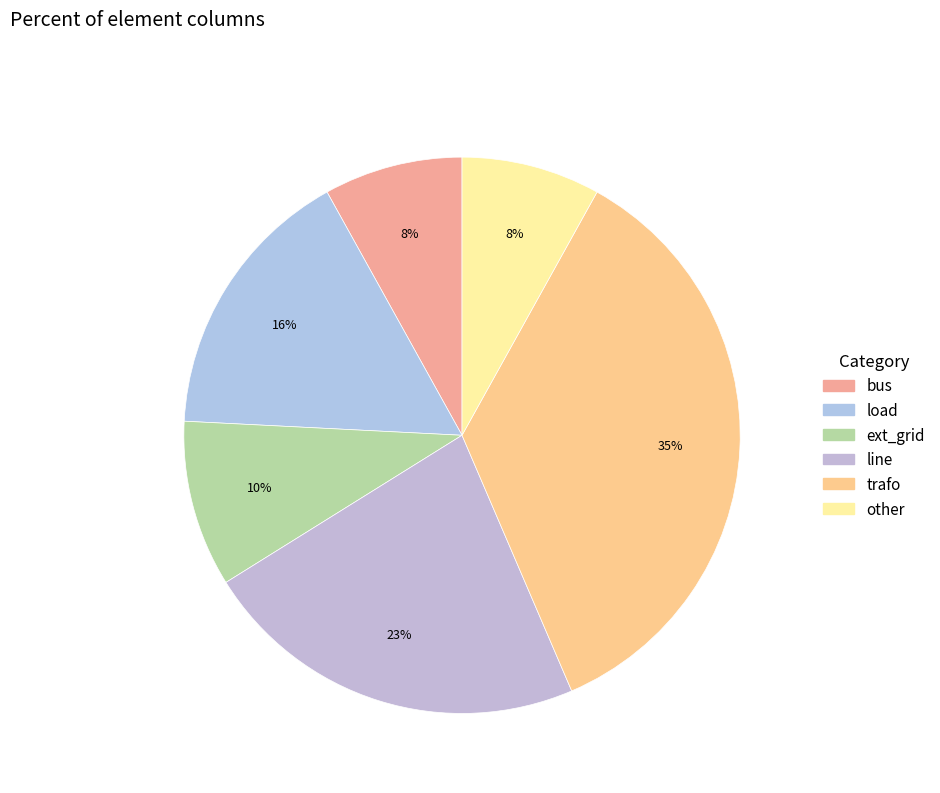

How many slices are in this pie chart?

6